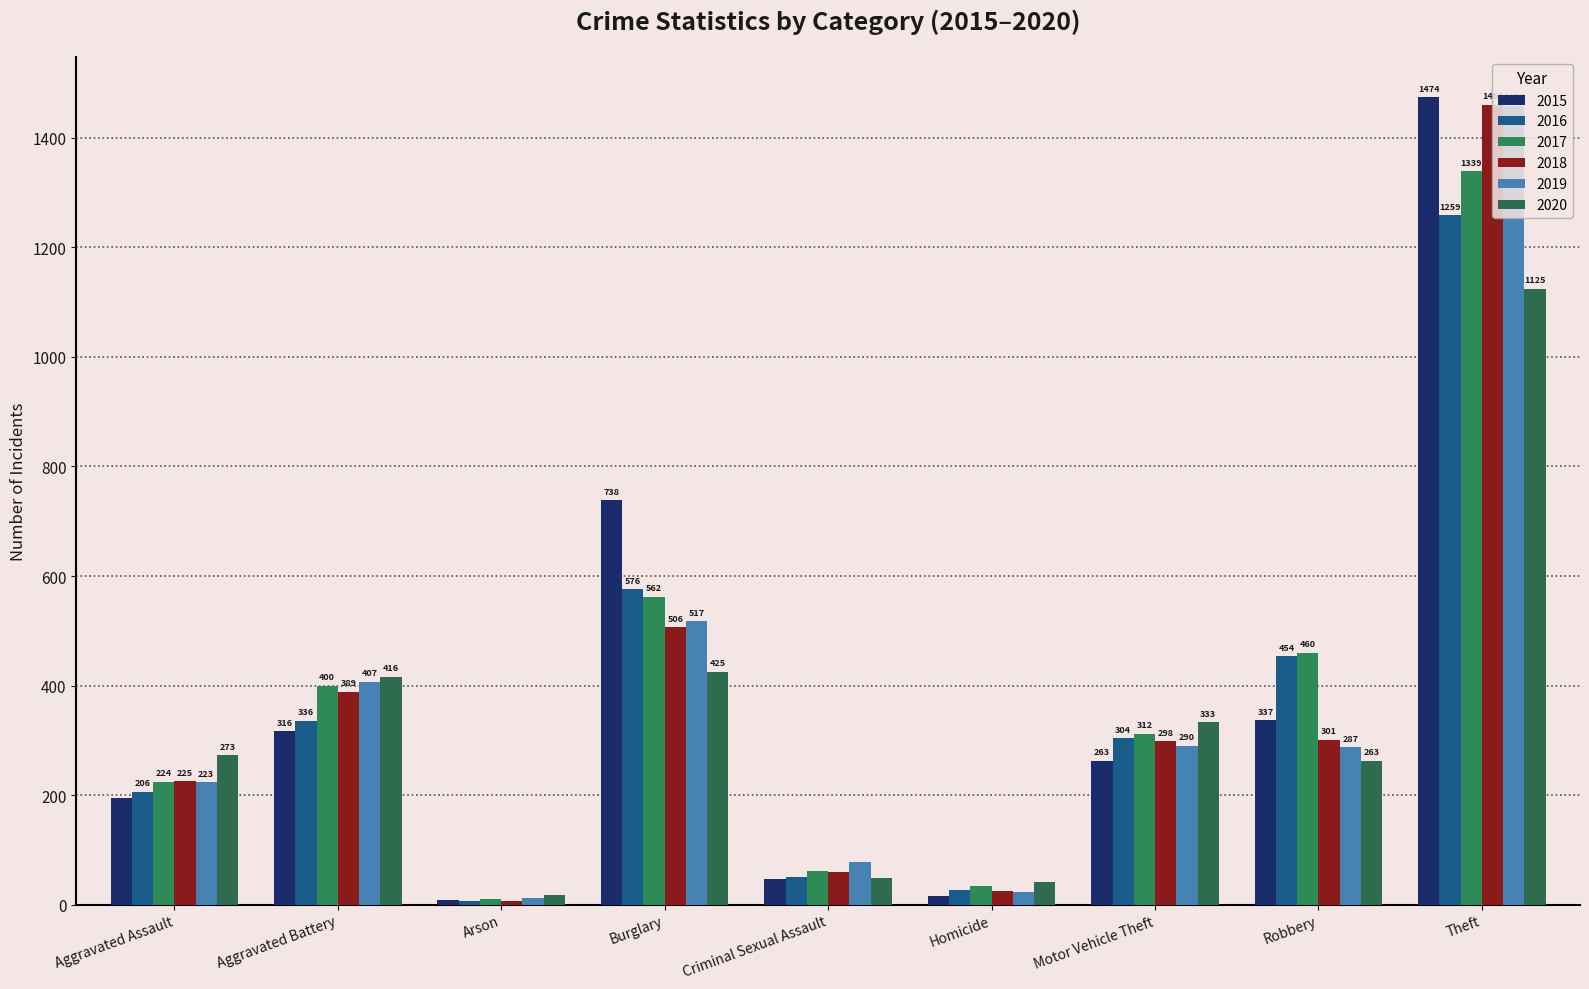

List the series in order of their peak value, highest first.

2015, 2018, 2019, 2017, 2016, 2020